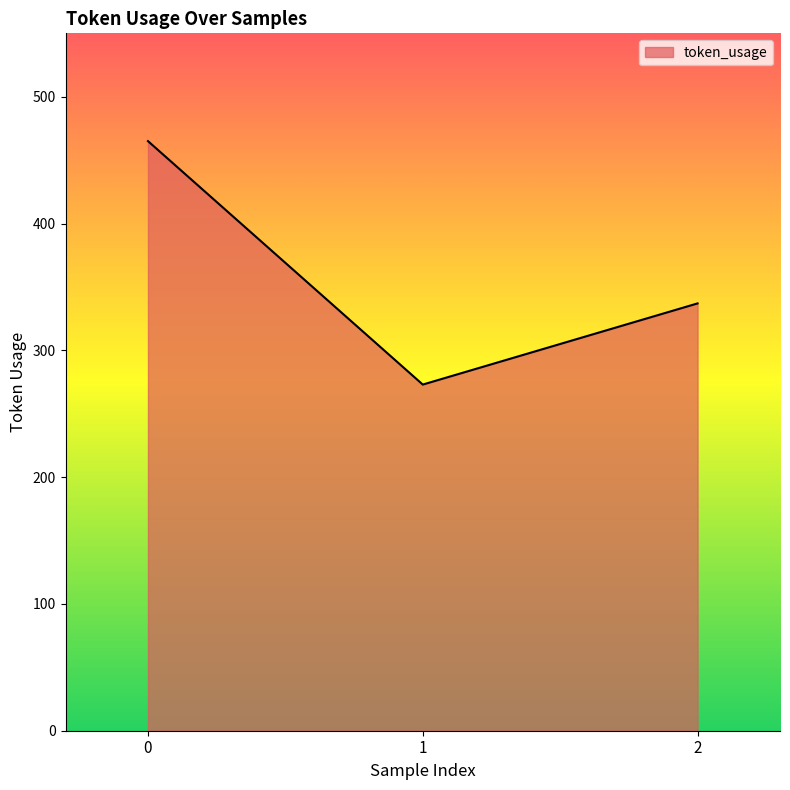

Rank the categories by value from lowest to highest.

1, 2, 0